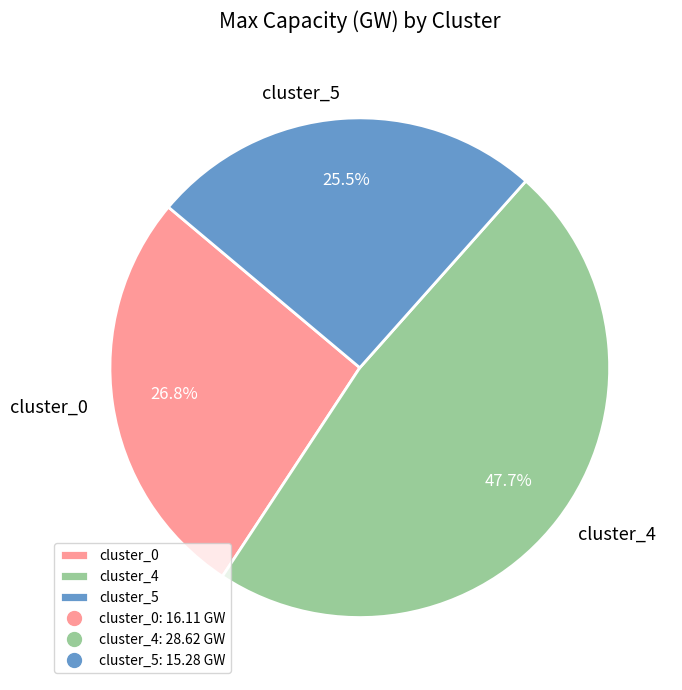

True or false: cluster_4 accounts for 48% of the total.

True